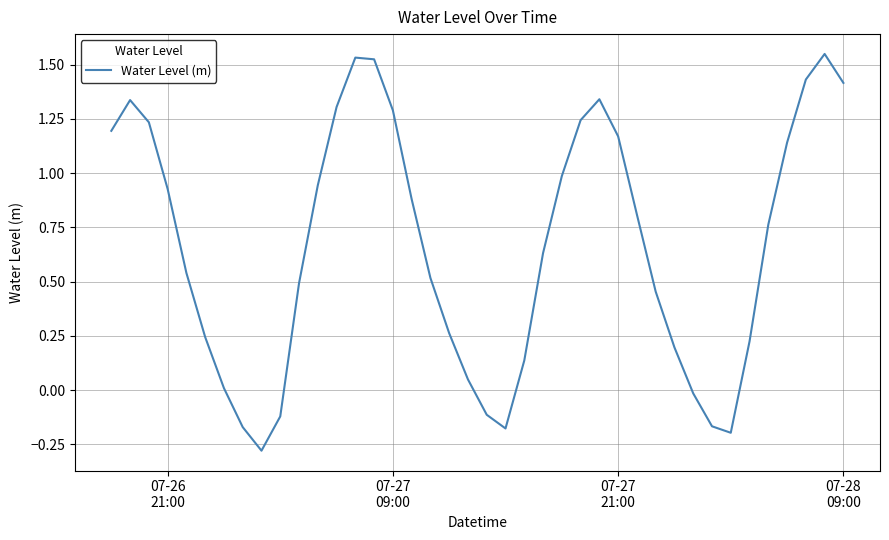

How many lines are shown in the chart?

1